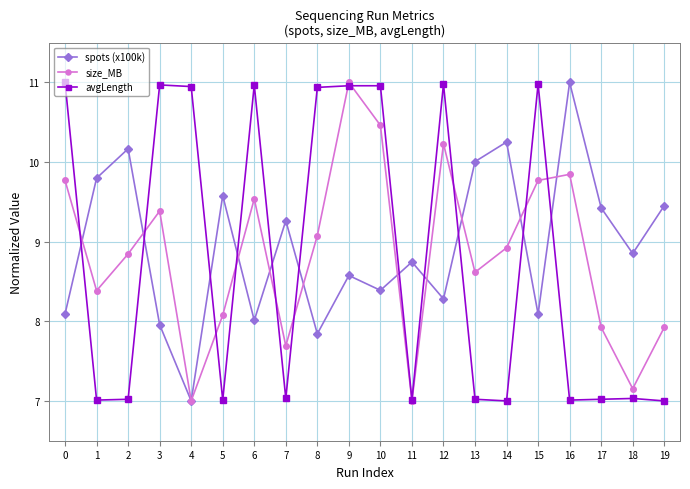

Is the value of spots (x100k) at 9 greater than the value of size_MB at 3?

No